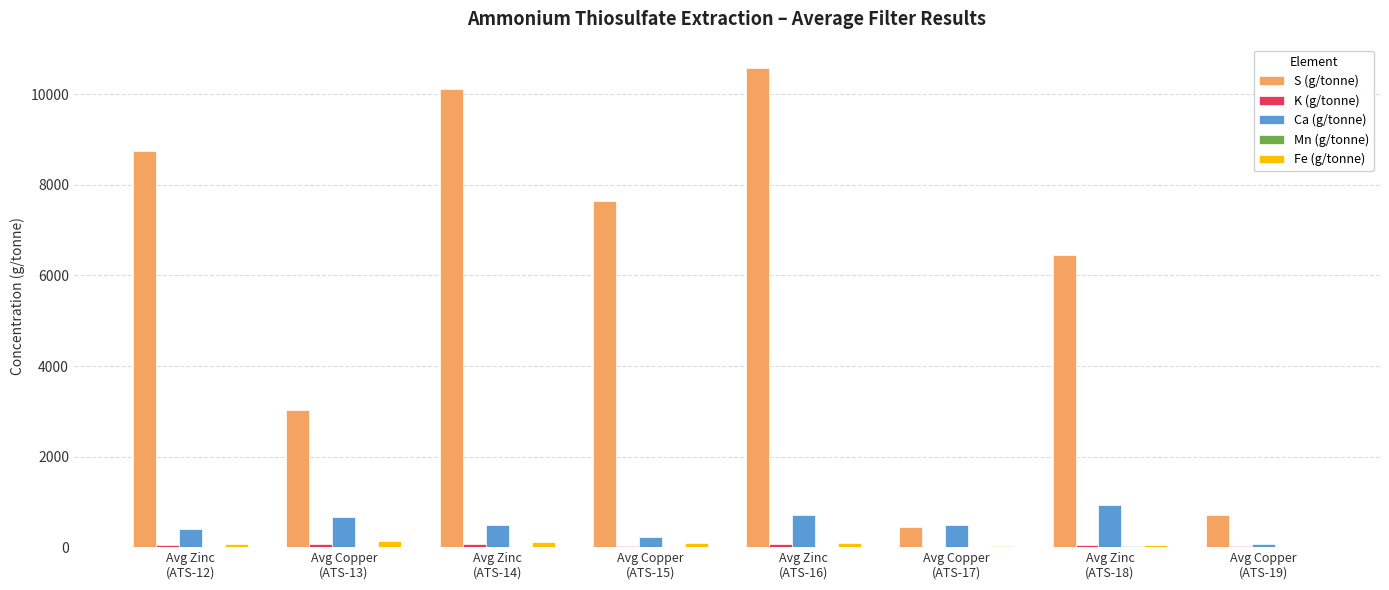

Which label corresponds to the largest value in the chart?

Avg Zinc
(ATS-16)